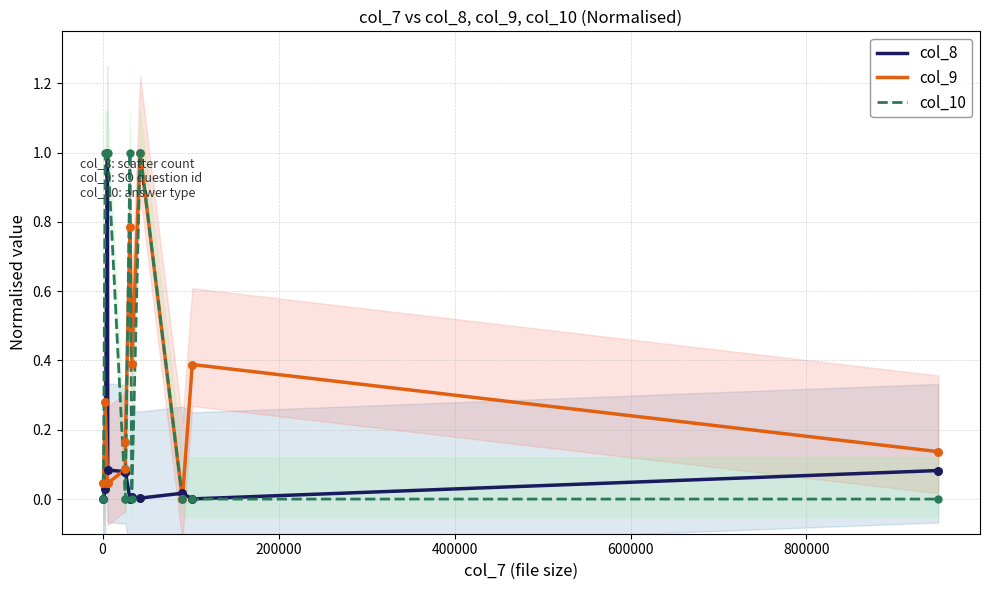

Which series has the largest total across all categories?

col_10